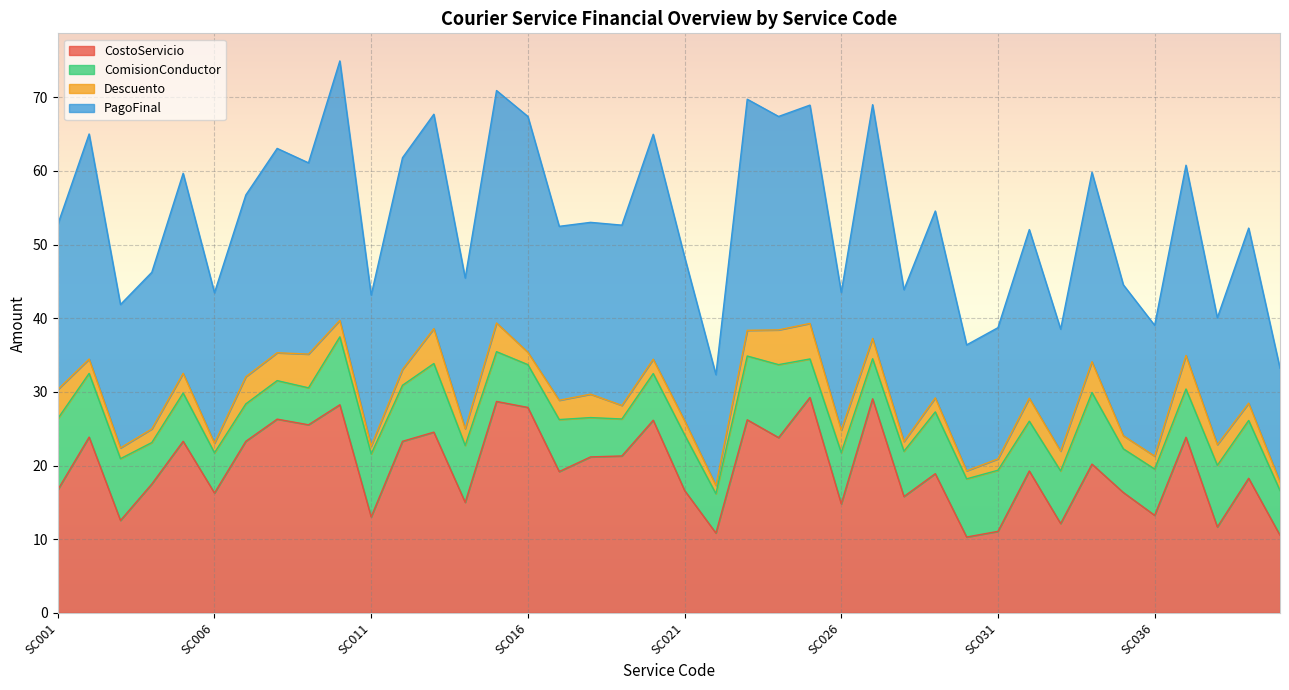

The PagoFinal series shows 49.7 at SC016. True or false?

False